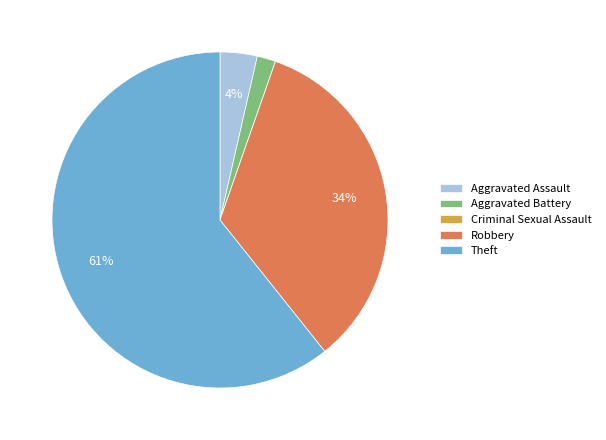

To the nearest percent, what is the average slice percentage?

20%